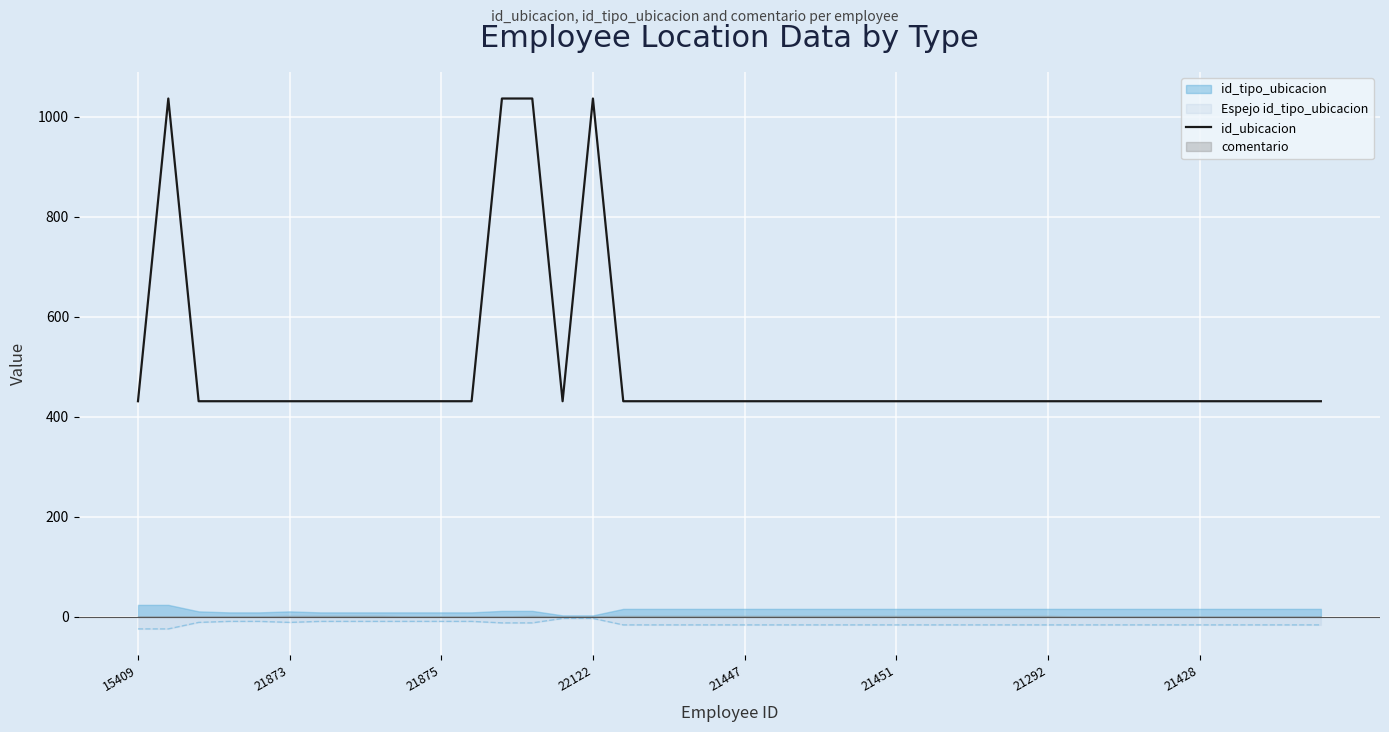

True or false: Espejo id_tipo_ubicacion and id_ubicacion intersect in this chart.

False